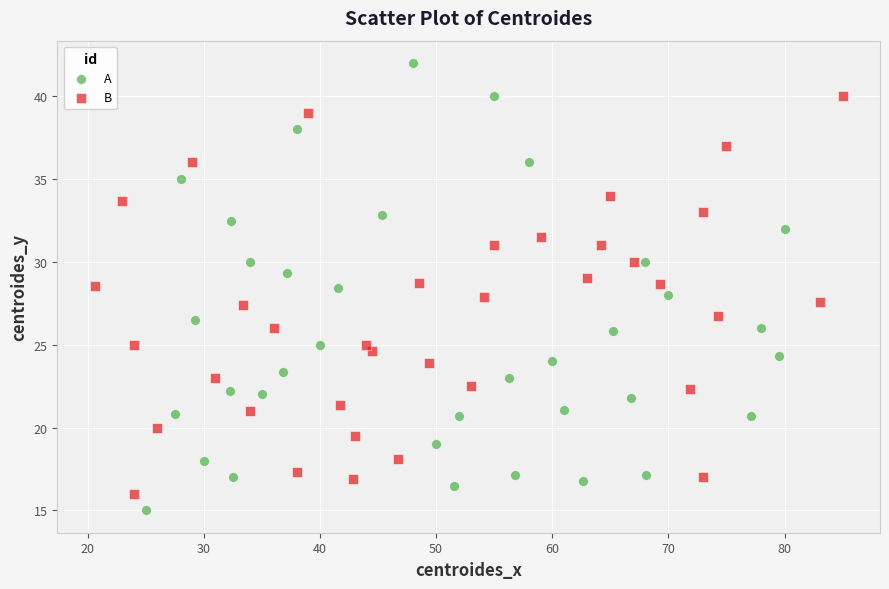

Which series contains the highest Y value?

A